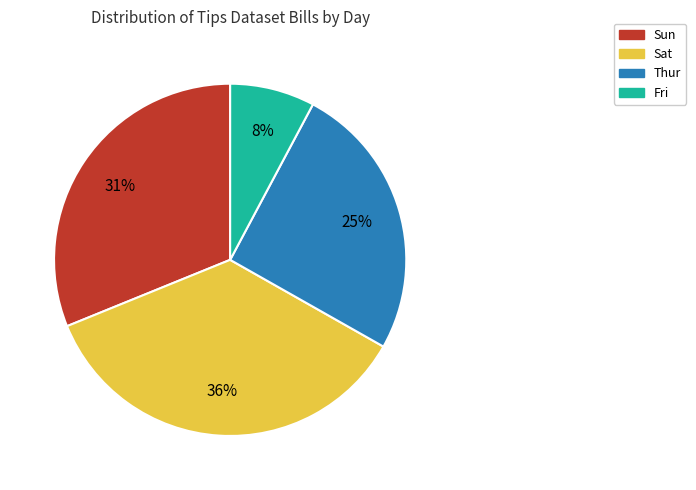

Is there any slice that represents more than half of the pie?

No